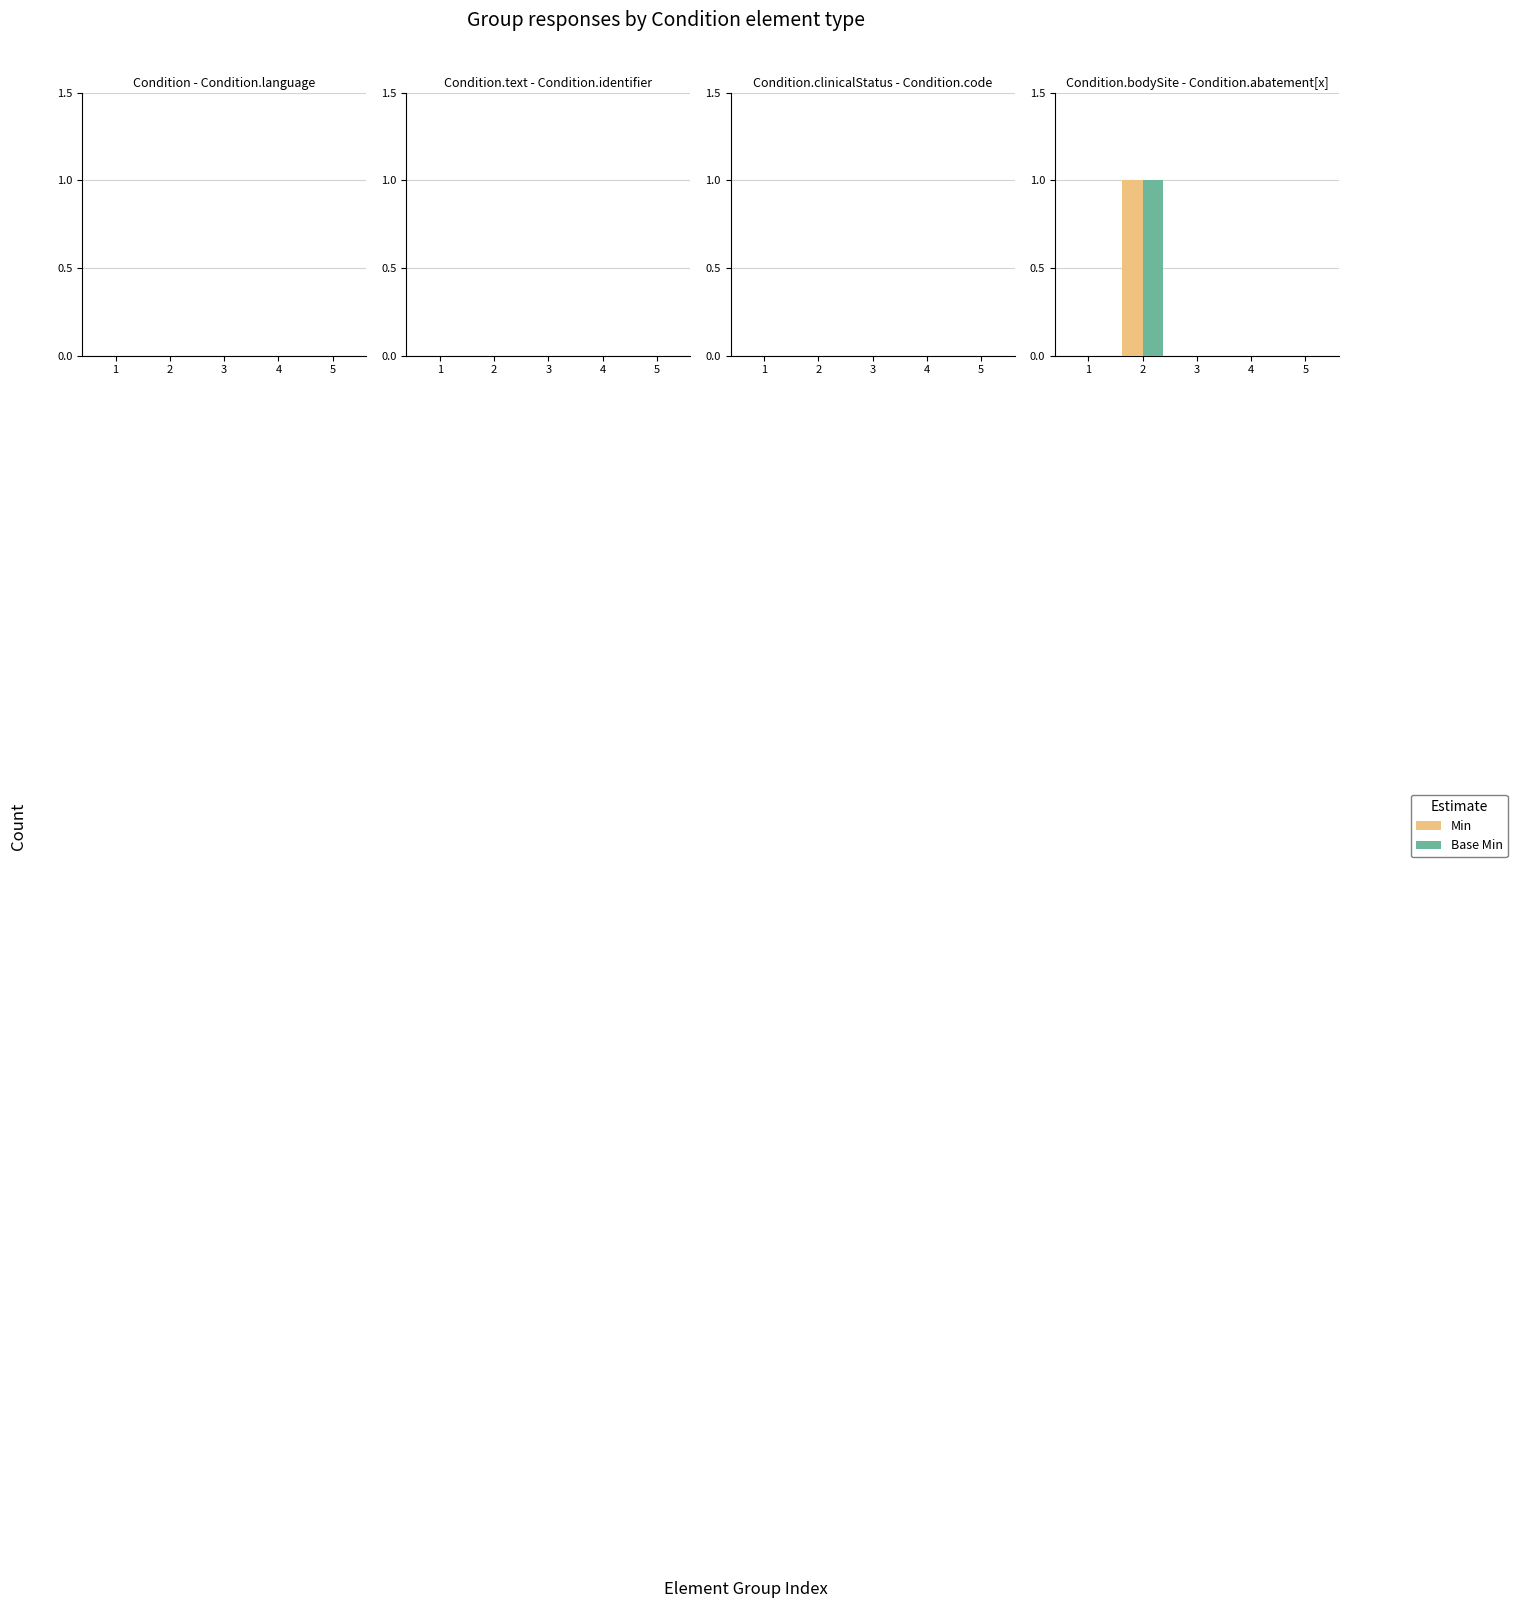

Count the Base Min values in the range 0 to 1.

5